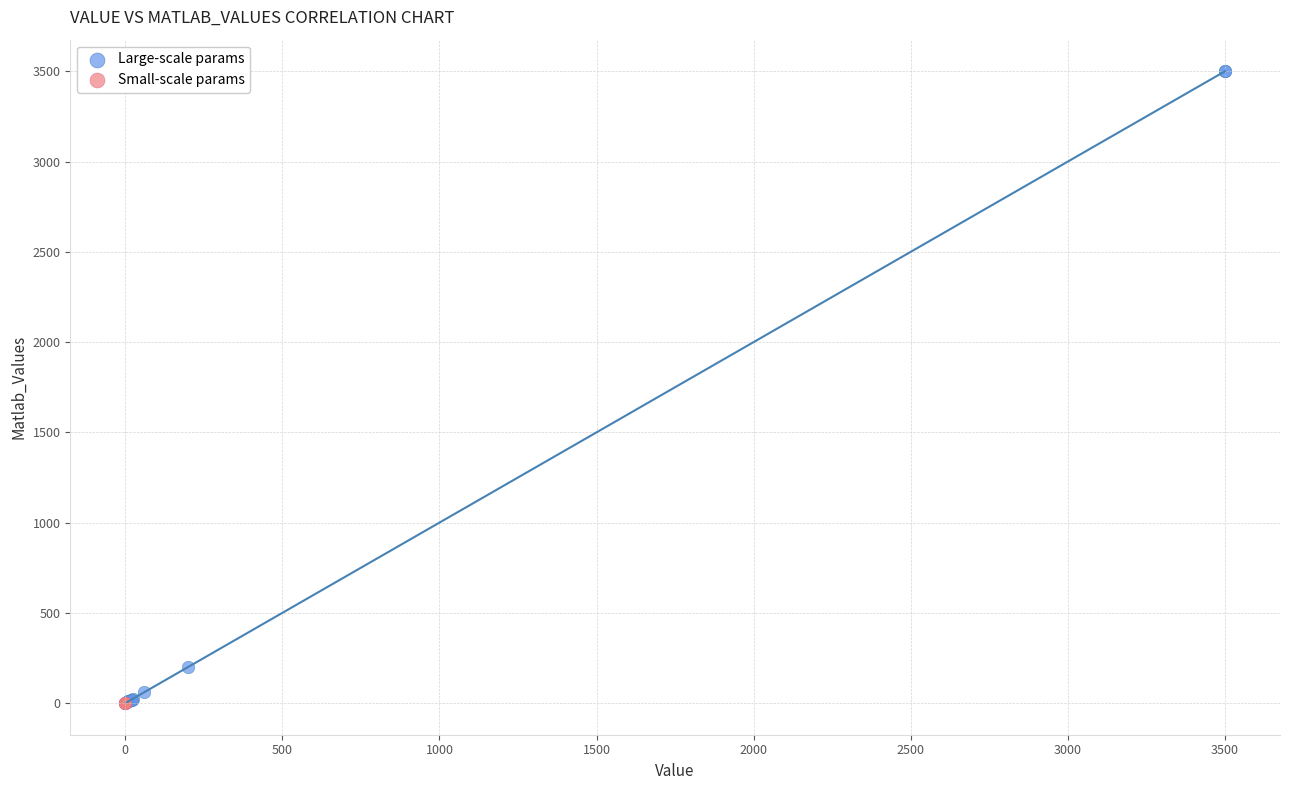

Which series has the largest Y range (max minus min)?

Large-scale params